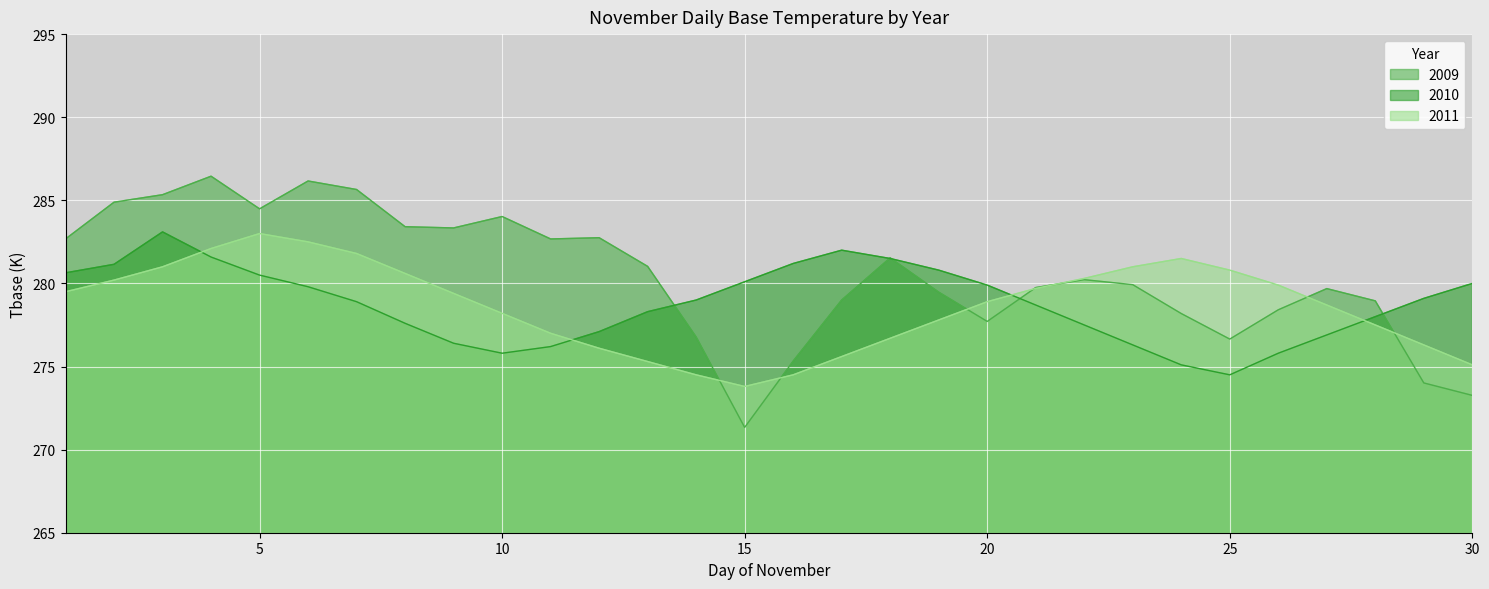

What is the value of the 2011 point at the 3rd from the left?

281.0